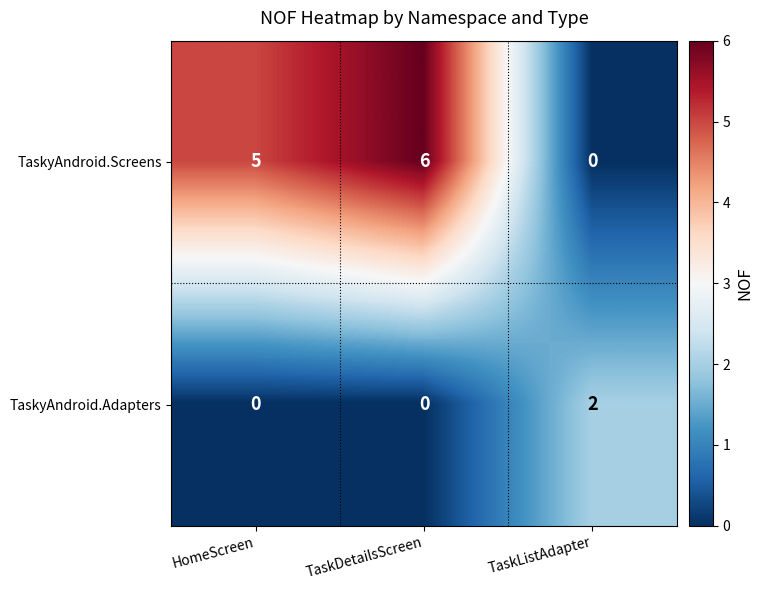

List the series in order of their overall mean, lowest first.

TaskyAndroid.Adapters, TaskyAndroid.Screens